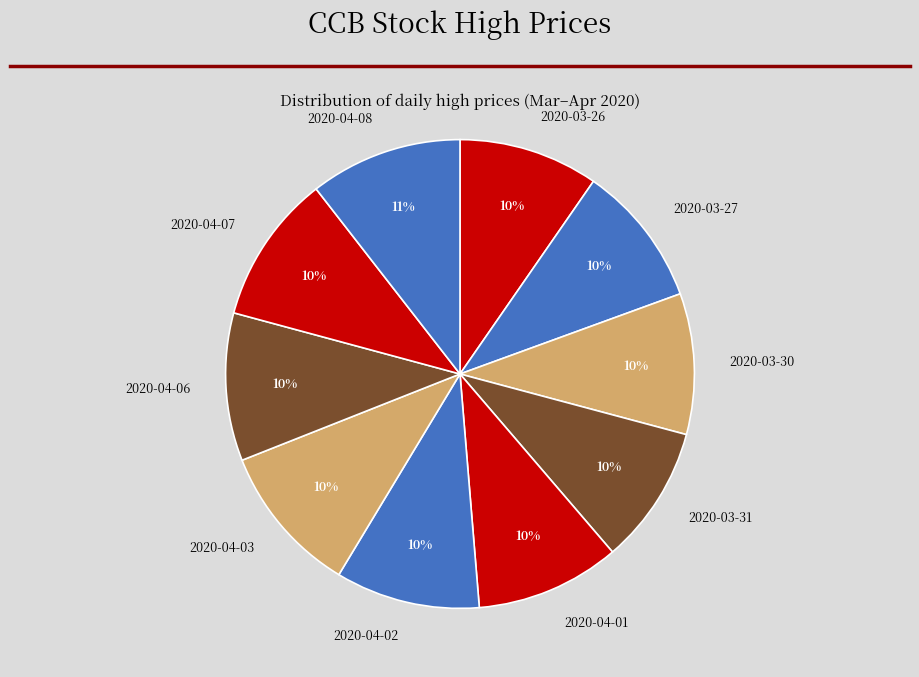

Do 2020-03-27 and 2020-03-30 together represent more than half of the pie?

No